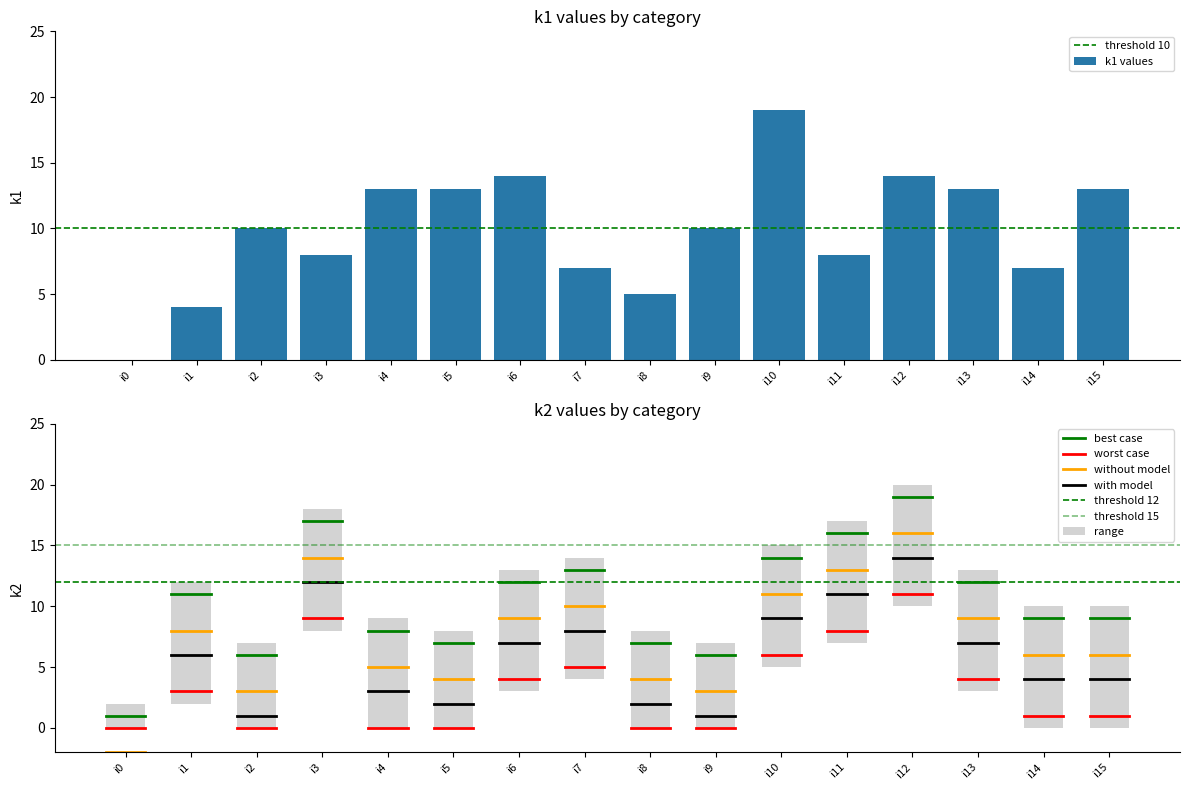

The value at i13 is 8. True or false?

False